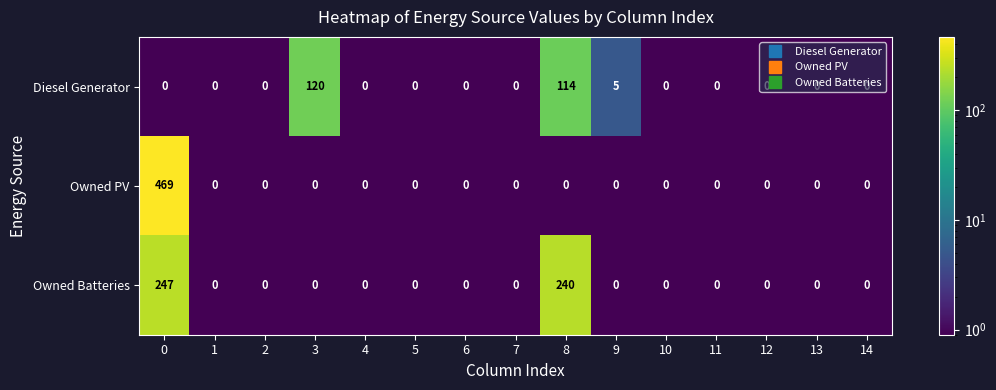

What is the maximum value for Diesel Generator?

120